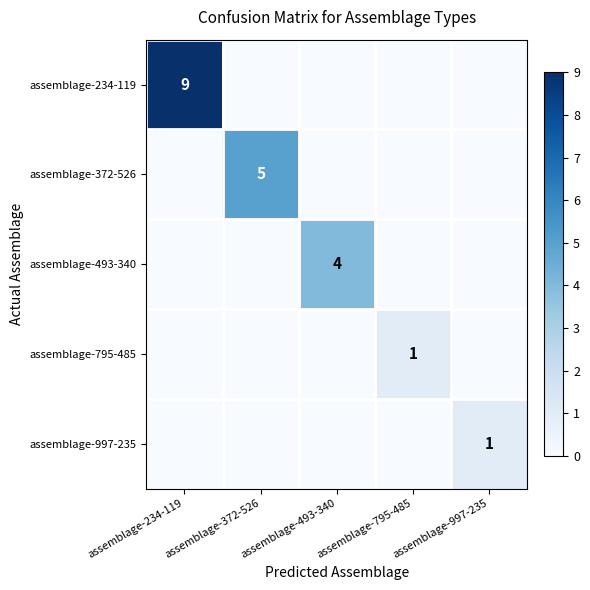

Count the number of data series in this chart.

5